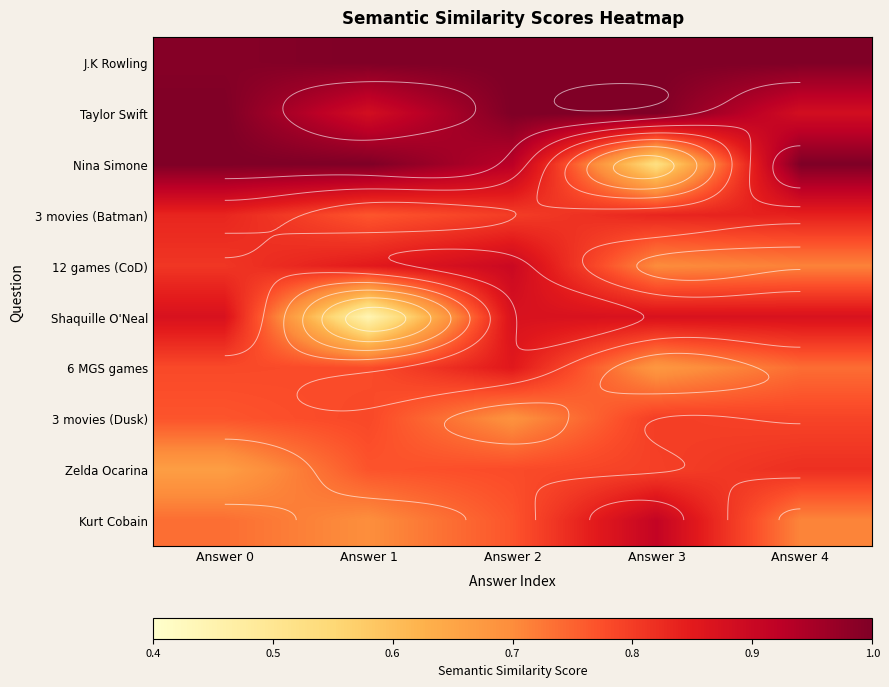

The value of 3 movies (Dusk) at Answer 0 is 0.8. True or false?

True